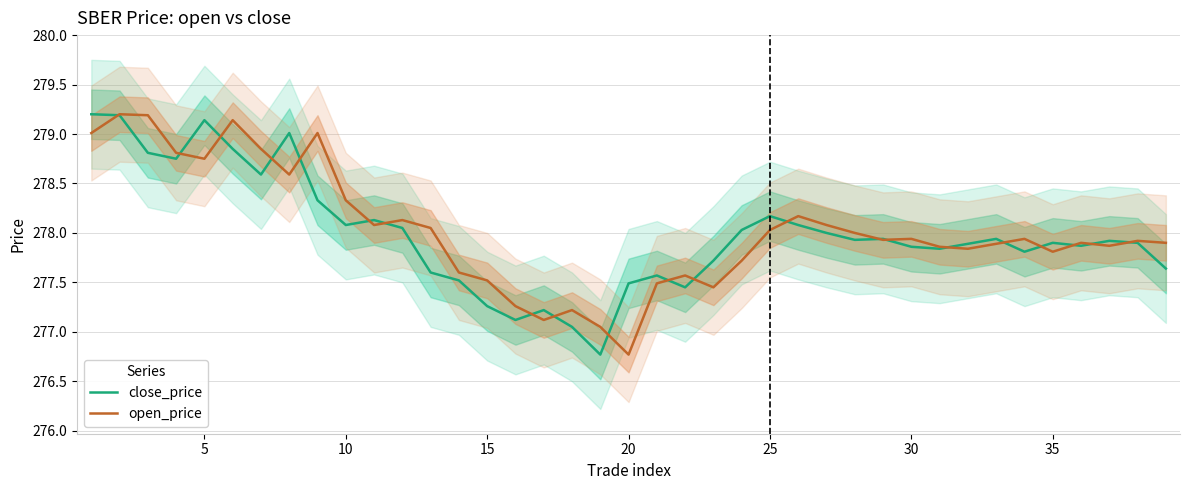

Which series has the widest spread of values?

close_price